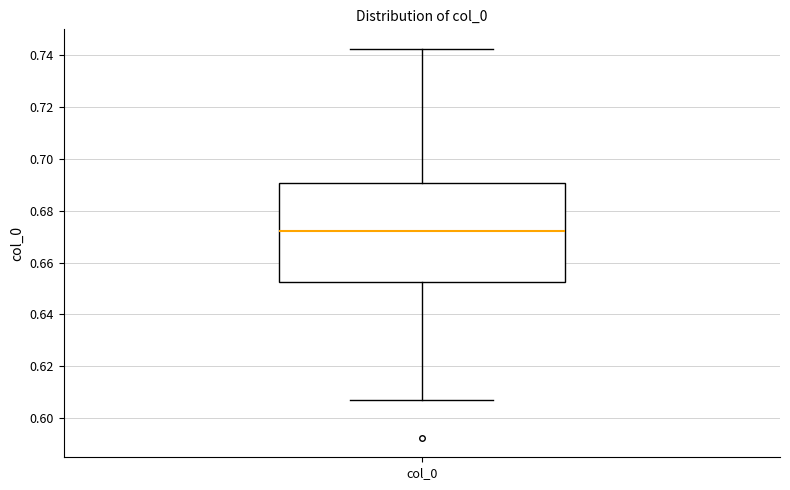

Read this box plot against the y-axis: the position of the median line, the range covered by the box, and the ends of both whiskers. The values are not printed on the chart, so give them approximately, as read against the axis.

median 0.672, box 0.652 to 0.690, whiskers 0.606 to 0.742